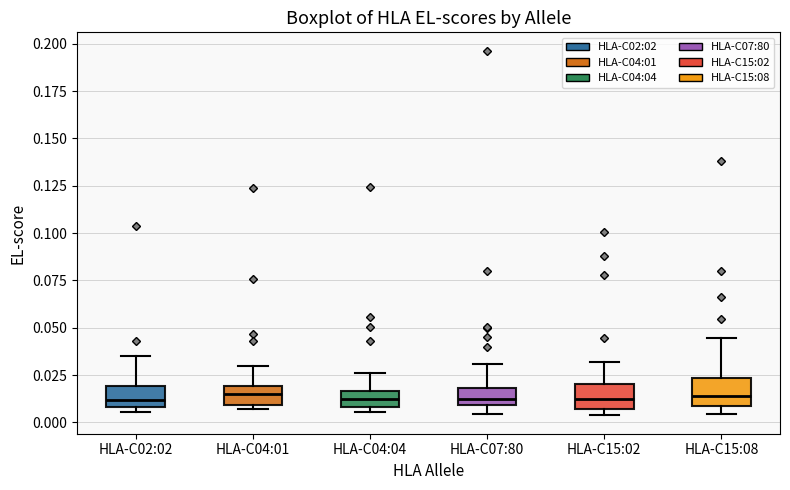

Reading left to right, transcribe this box plot: for each box, give where its median line is, the range the box spans, and where its two whiskers end, as read against the y-axis. The values are not printed on the chart, so give them approximately, as read against the axis.

HLA-C02:02: median 0.010 (just above the box's lower edge), box 0.010 to 0.020, whiskers 0.005 to 0.035
HLA-C04:01: median 0.015, box 0.010 to 0.020, whiskers 0.005 to 0.030
HLA-C04:04: median 0.010 (inside the box), box 0.010 to 0.015, whiskers 0.005 to 0.025
HLA-C07:80: median 0.010 (just above the box's lower edge), box 0.010 to 0.020, whiskers 0.005 to 0.030
HLA-C15:02: median 0.010, box 0.005 to 0.020, whiskers 0.005 (just below the box's lower edge) to 0.030
HLA-C15:08: median 0.015, box 0.010 to 0.025, whiskers 0.005 to 0.045